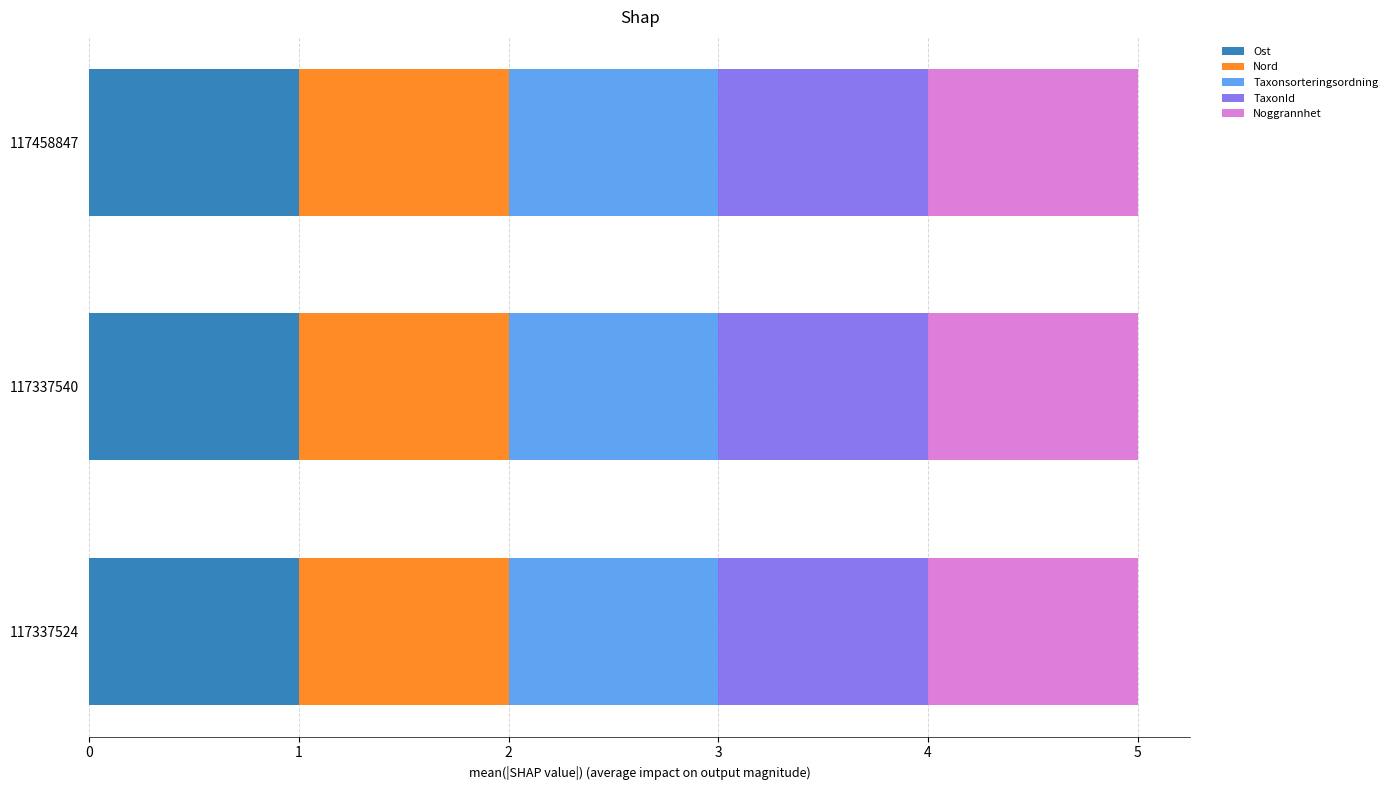

What is the maximum value for Ost?

1.0